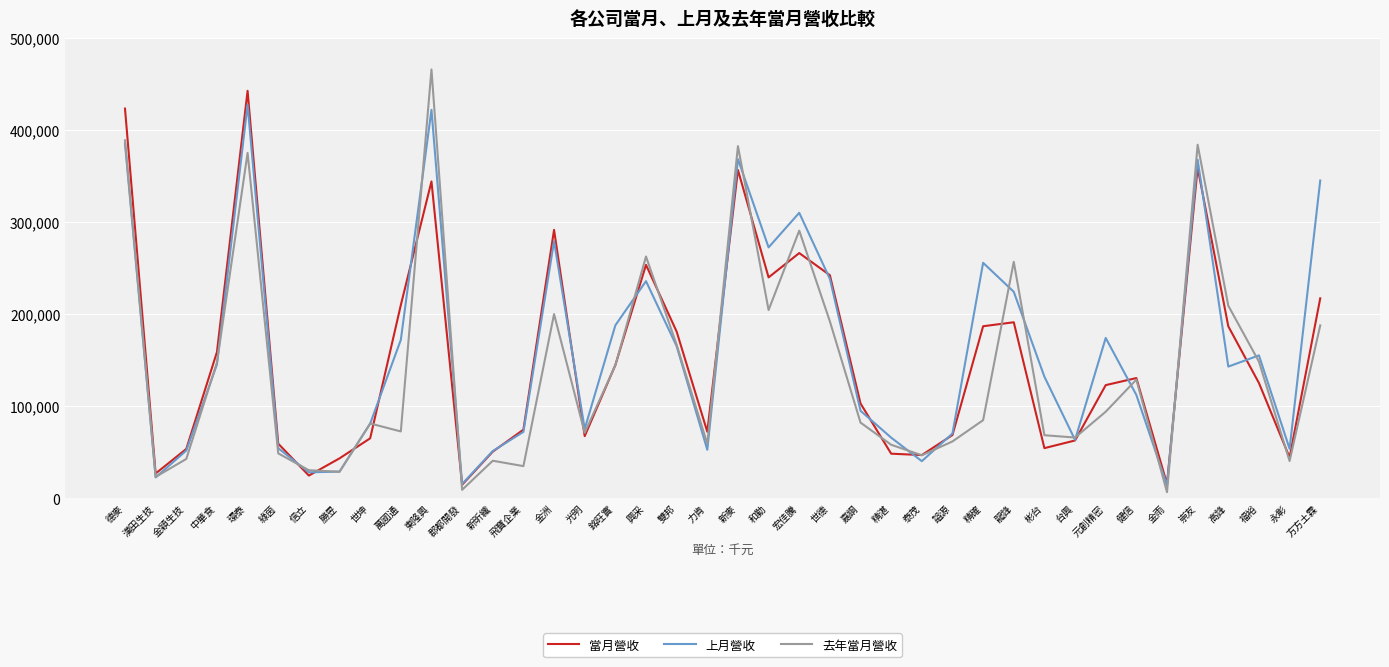

Which label corresponds to the largest value in the chart?

東隆興